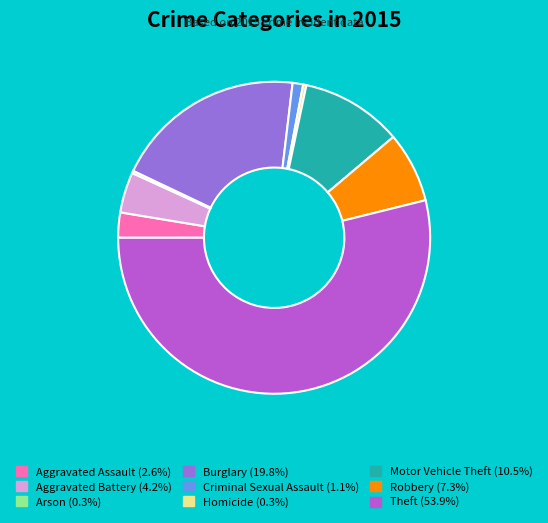

Is there any slice that represents more than half of the pie?

Yes